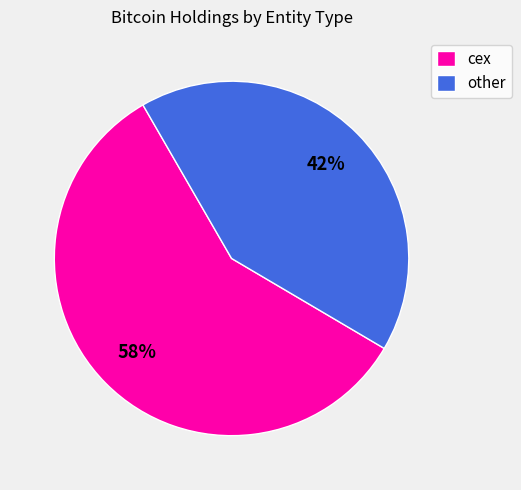

Do cex and other together represent more than half of the pie?

Yes